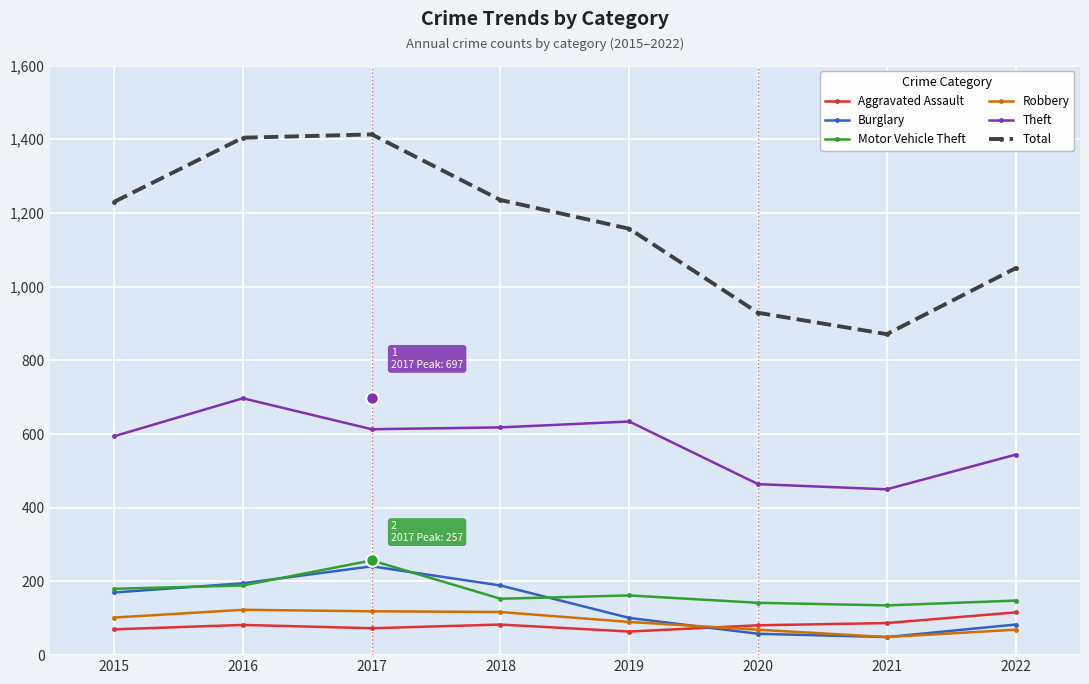

What is the greatest value displayed?

1413